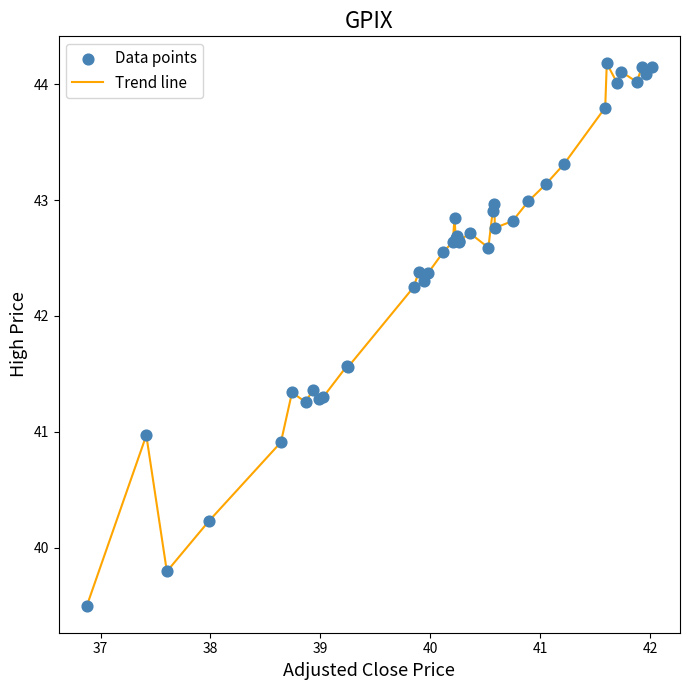

What is the difference between the maximum and minimum values?

4.7